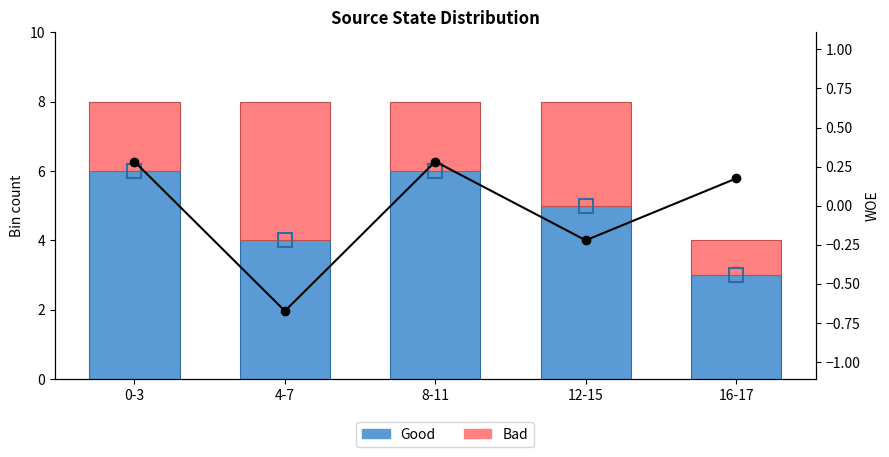

Between 16-17 and 4-7, which is larger?

4-7